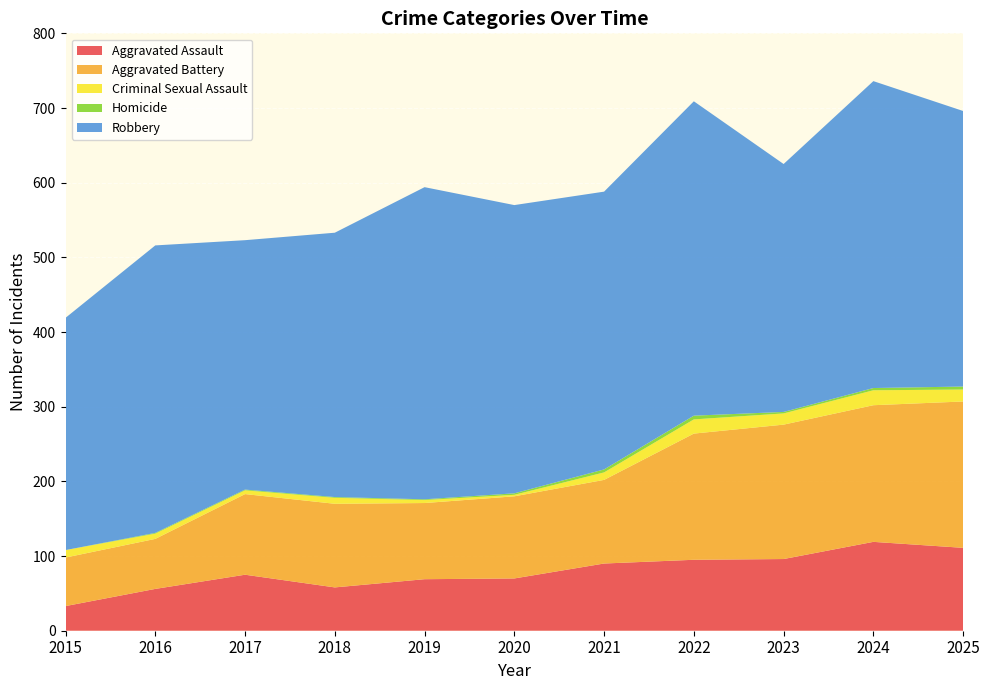

Reading left to right, transcribe all the data shown in this chart.

Aggravated Assault: 2015=33	2016=56	2017=75	2018=58	2019=69	2020=70	2021=90	2022=95	2023=96	2024=119	2025=111
Aggravated Battery: 2015=65	2016=67	2017=108	2018=112	2019=102	2020=110	2021=112	2022=169	2023=180	2024=183	2025=196
Criminal Sexual Assault: 2015=10	2016=7	2017=5	2018=8	2019=4	2020=2	2021=10	2022=19	2023=15	2024=20	2025=16
Homicide: 2015=0	2016=1	2017=1	2018=1	2019=1	2020=2	2021=4	2022=5	2023=2	2024=3	2025=4
Robbery: 2015=311	2016=385	2017=334	2018=354	2019=418	2020=386	2021=372	2022=421	2023=332	2024=411	2025=369